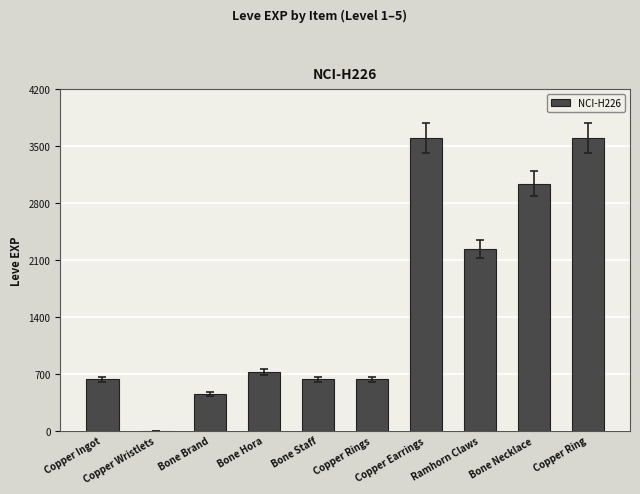

True or false: the data shows 630 at Bone Staff.

True